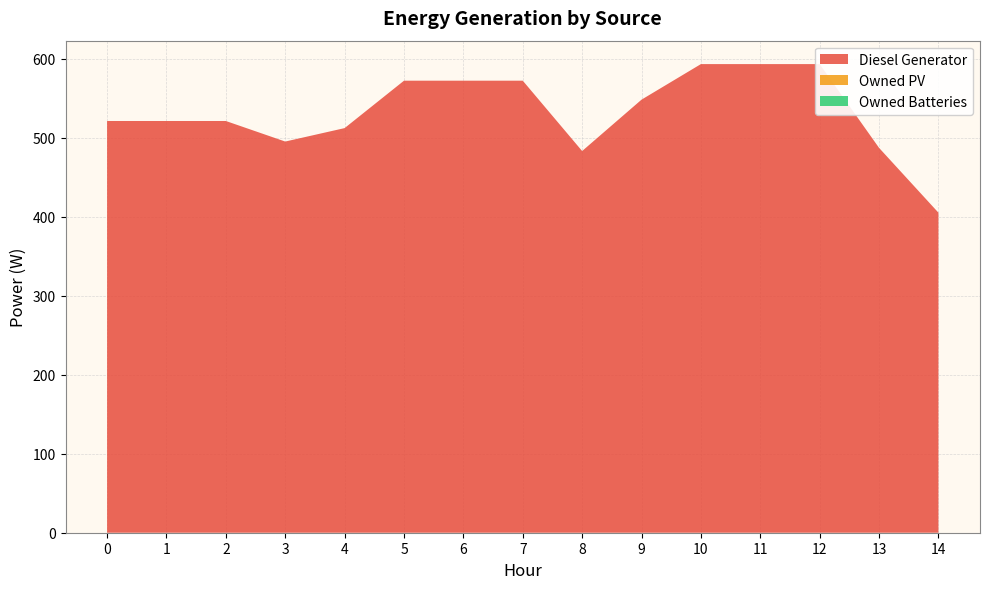

Reading left to right, transcribe all the data shown in this chart.

Diesel Generator: 521	521	521	495	512	572	572	572	483	548	593	593	593	487	405
Owned PV: 0	0	0	0	0	0	0	0	0	0	0	0	0	0	0
Owned Batteries: 0	0	0	0	0	0	0	0	0	0	0	0	0	0	0